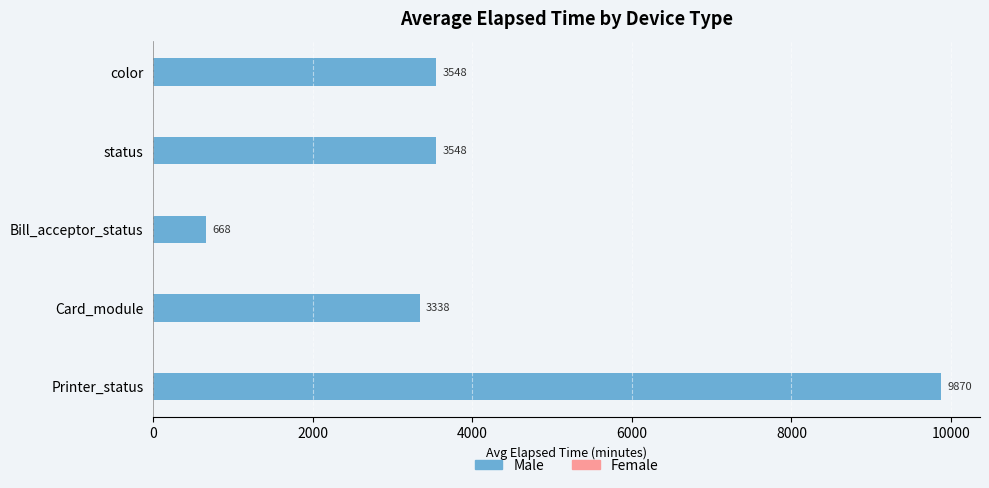

What is the approximate value at status?

3548.5